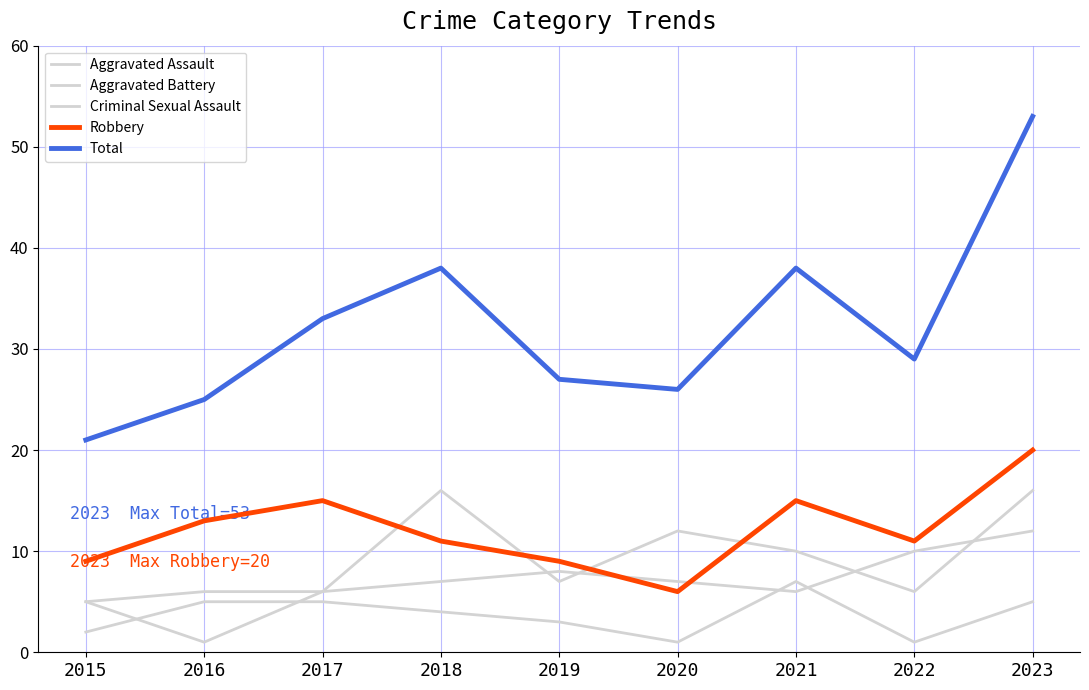

Which series has the largest range (max minus min)?

Total